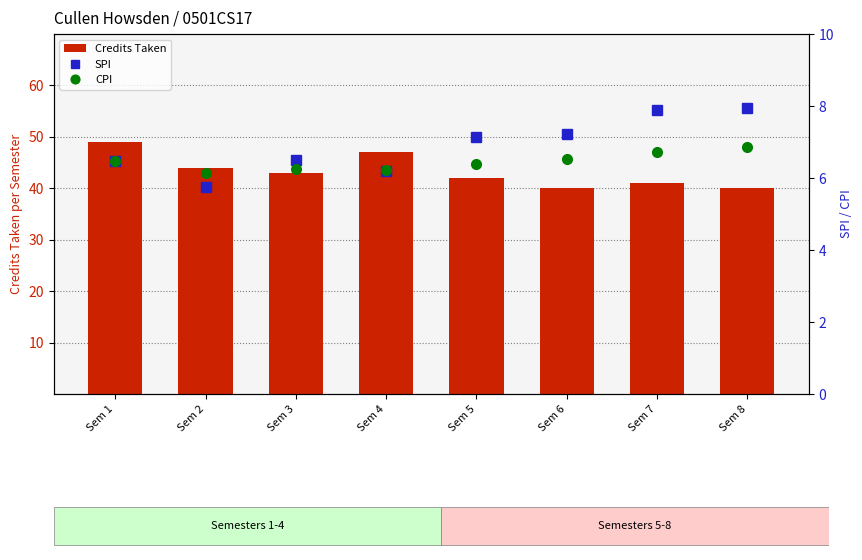

Rank the series by their maximum value, from highest to lowest.

Credits Taken, SPI, CPI